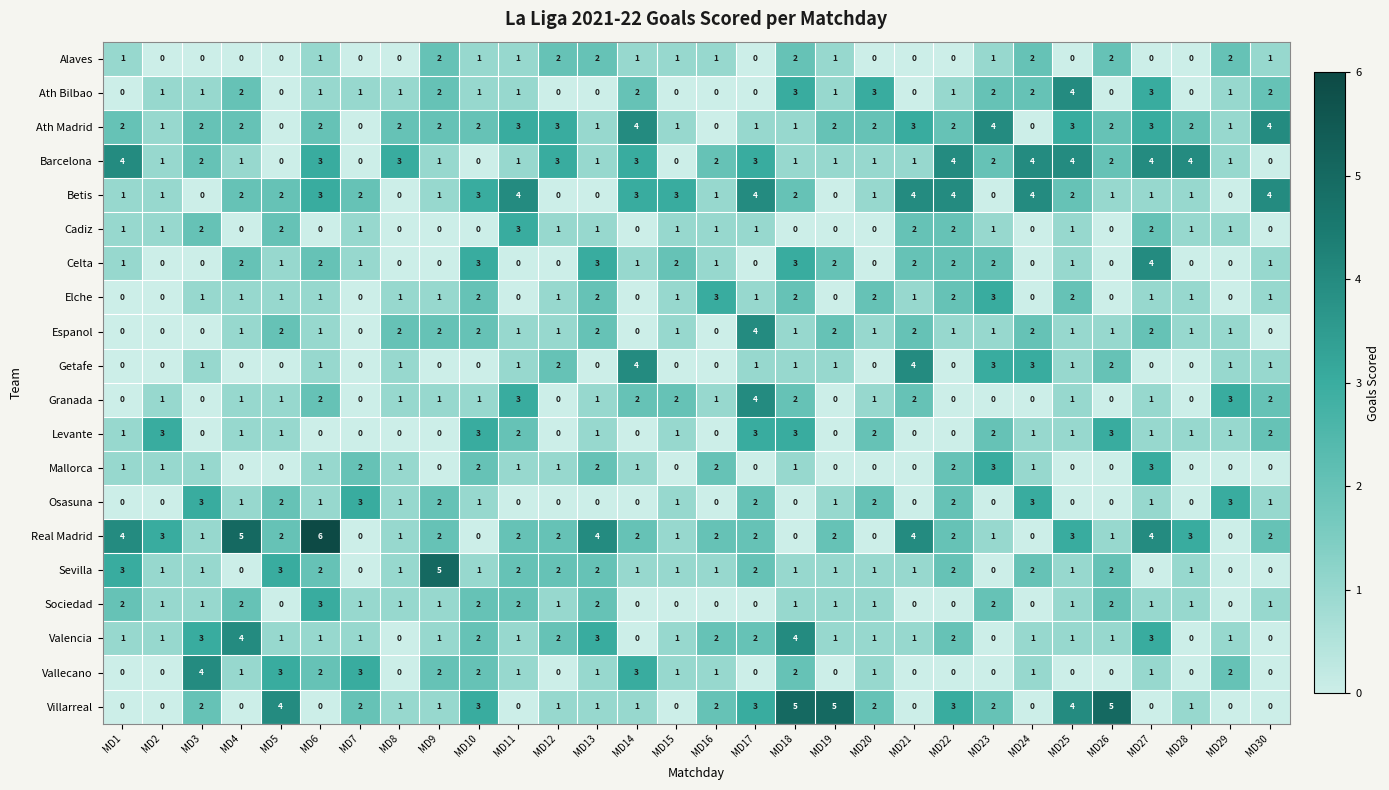

How many Barcelona values are between 1 and 3?

19